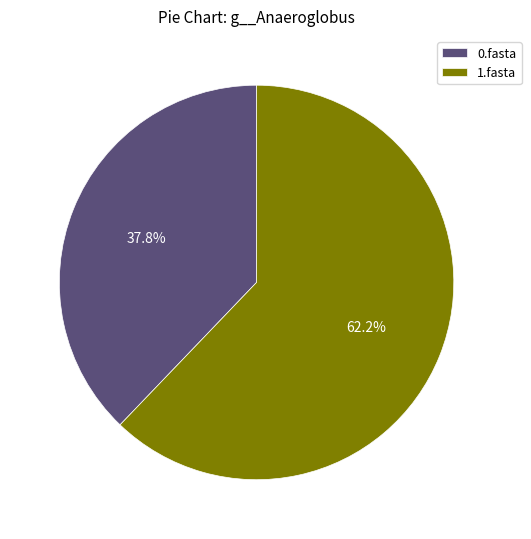

What percentage do 1.fasta and 0.fasta together represent?

100.0%